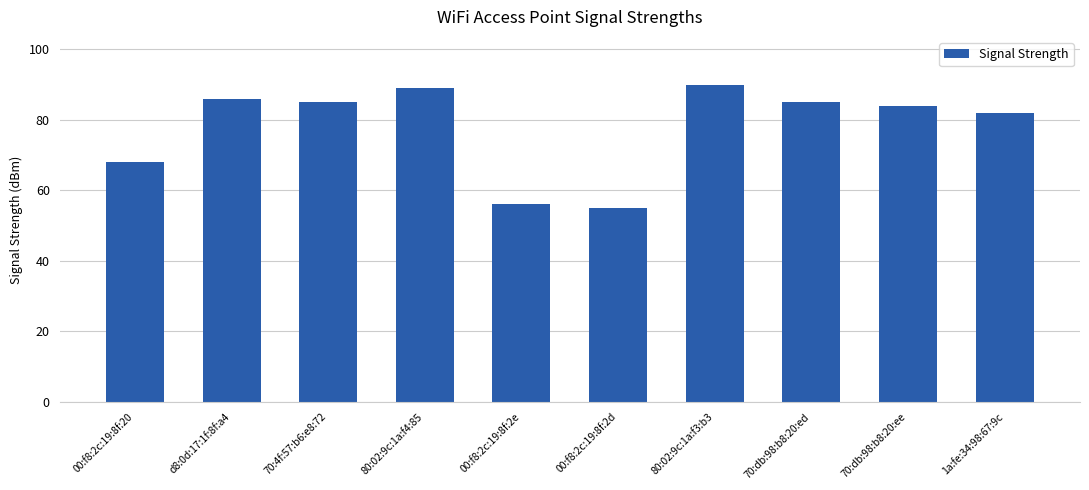

What is the value of the 10th bar from the left?

82